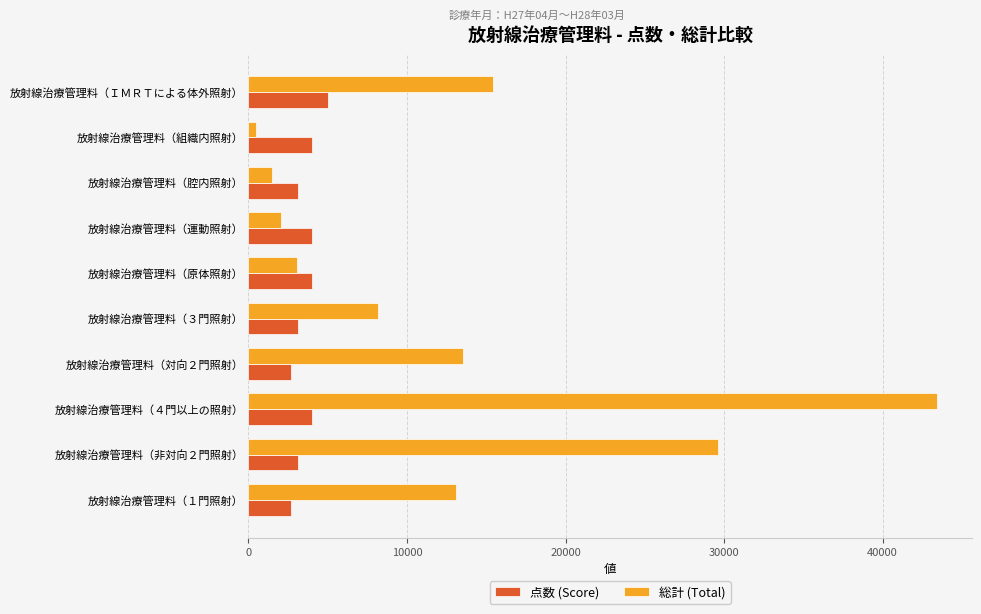

Which series has the largest range (max minus min)?

総計 (Total)